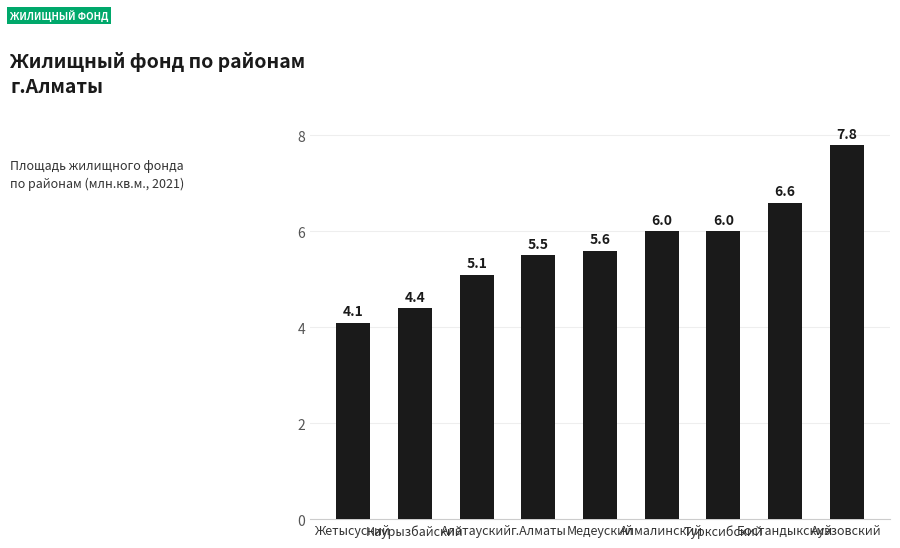

What is the difference between the values at г.Алматы and Турксибский?

0.5